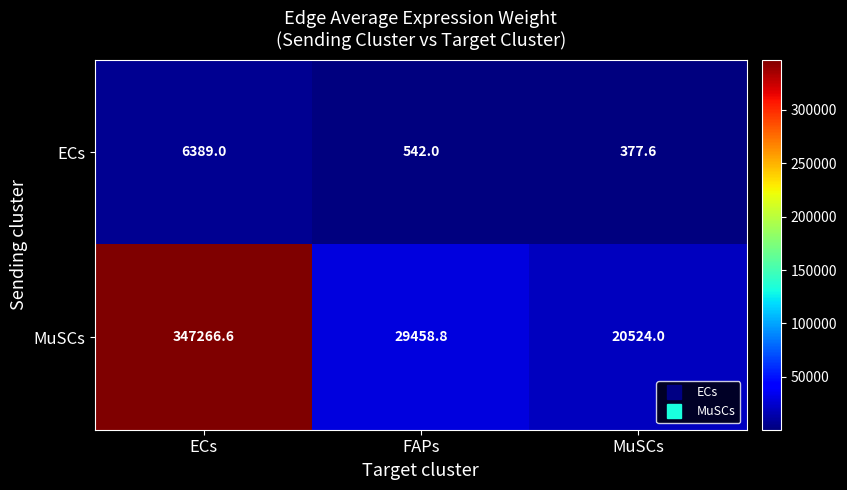

How many categories are shown in the chart?

3